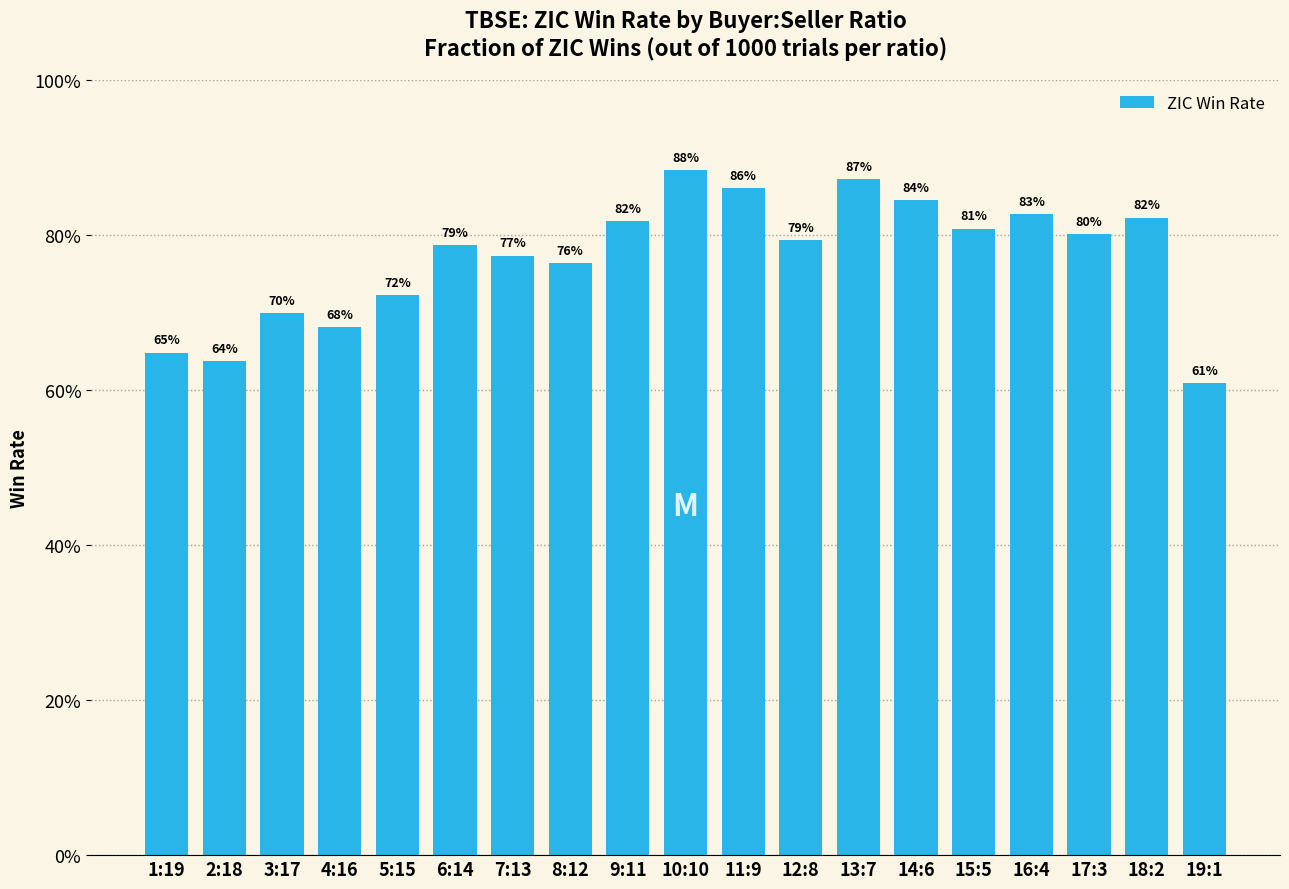

Does the chart contain any negative values?

No